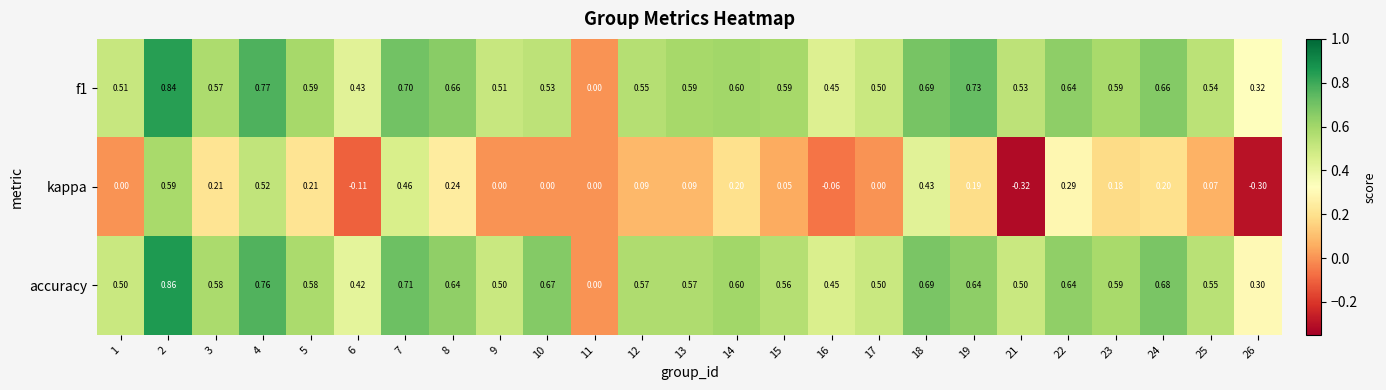

Which series changed the most between 6 and 24?

kappa